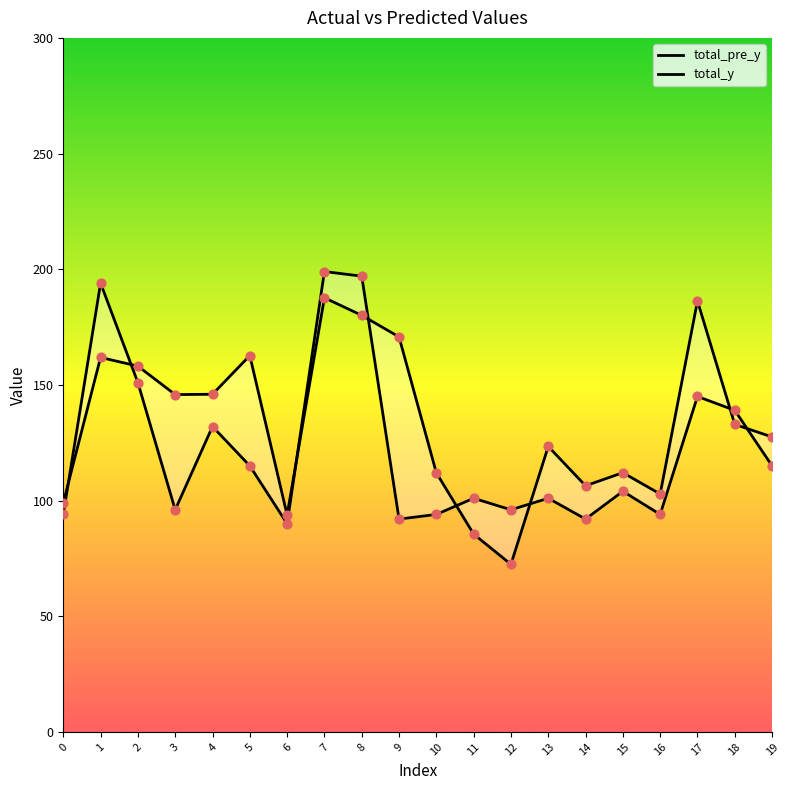

Which series has the largest total across all categories?

total_pre_y